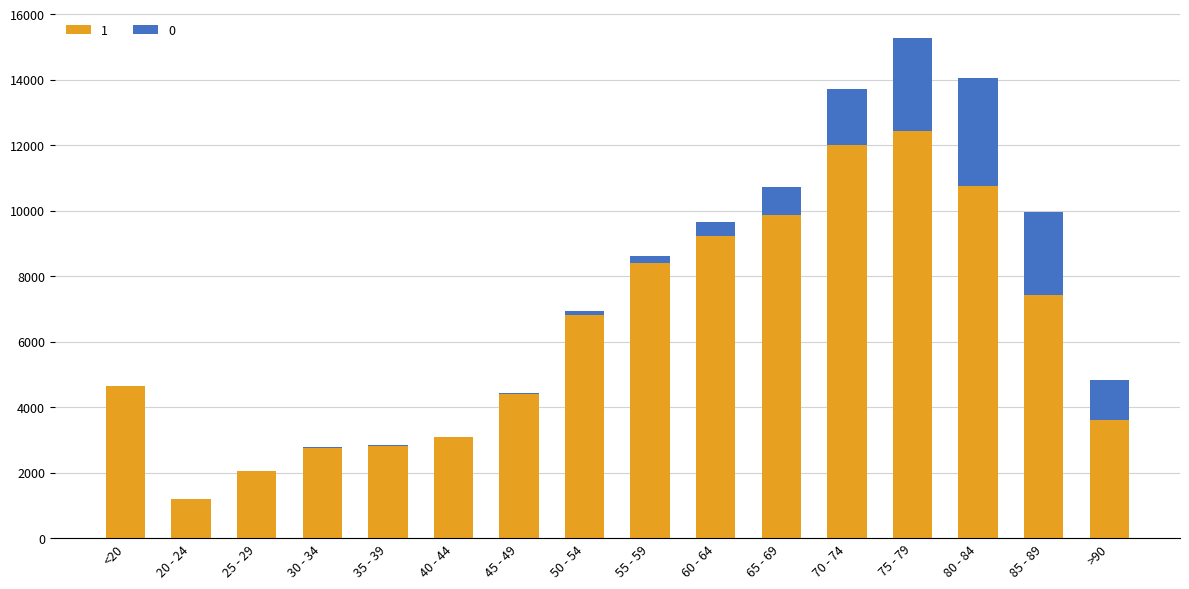

The value of 1 at 65 - 69 is 6444. True or false?

False